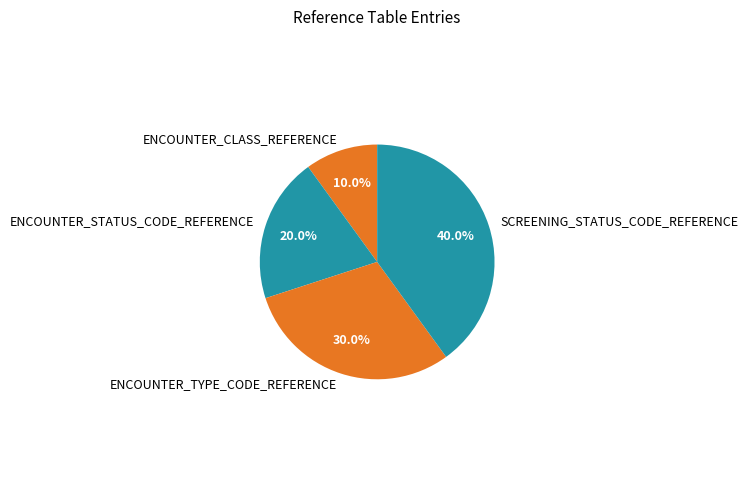

Rank the categories by value from lowest to highest.

ENCOUNTER_CLASS_REFERENCE, ENCOUNTER_STATUS_CODE_REFERENCE, ENCOUNTER_TYPE_CODE_REFERENCE, SCREENING_STATUS_CODE_REFERENCE